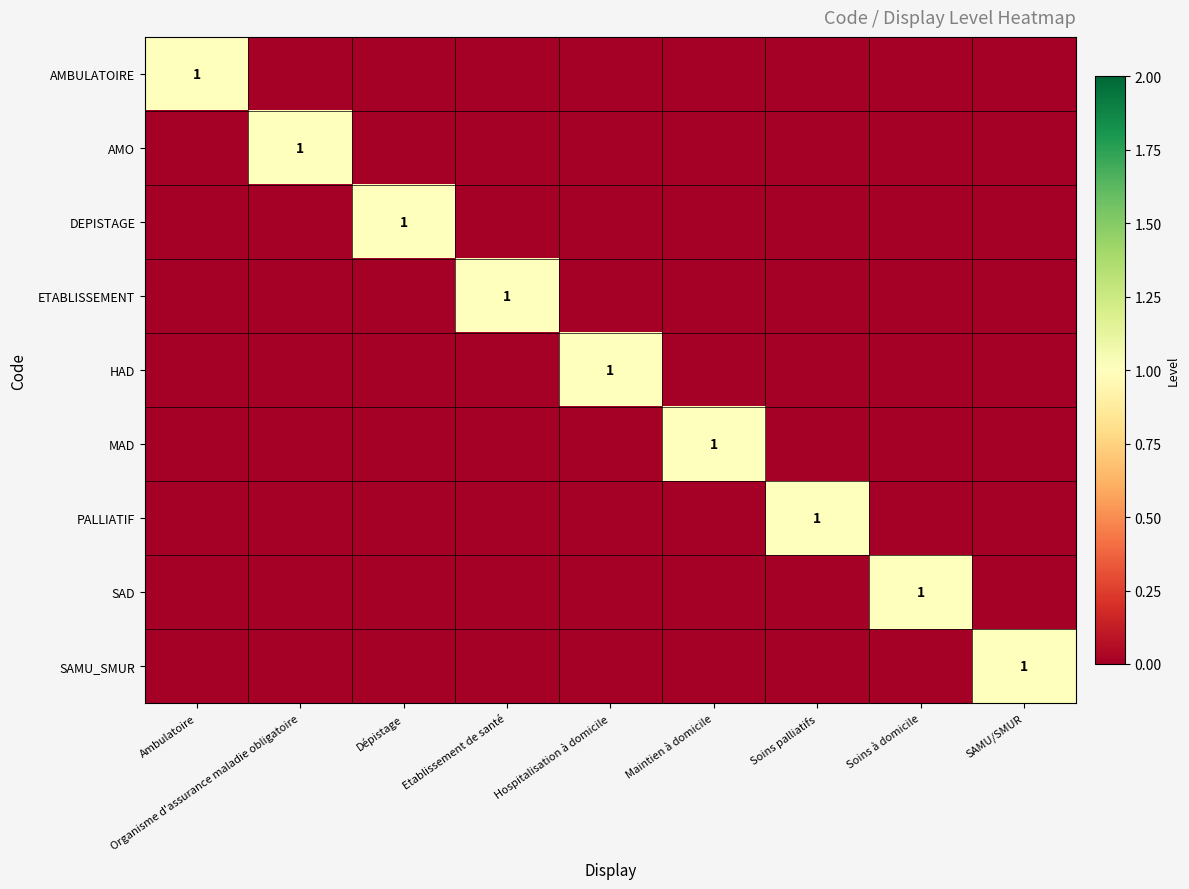

How many data points in AMO are above 0?

1